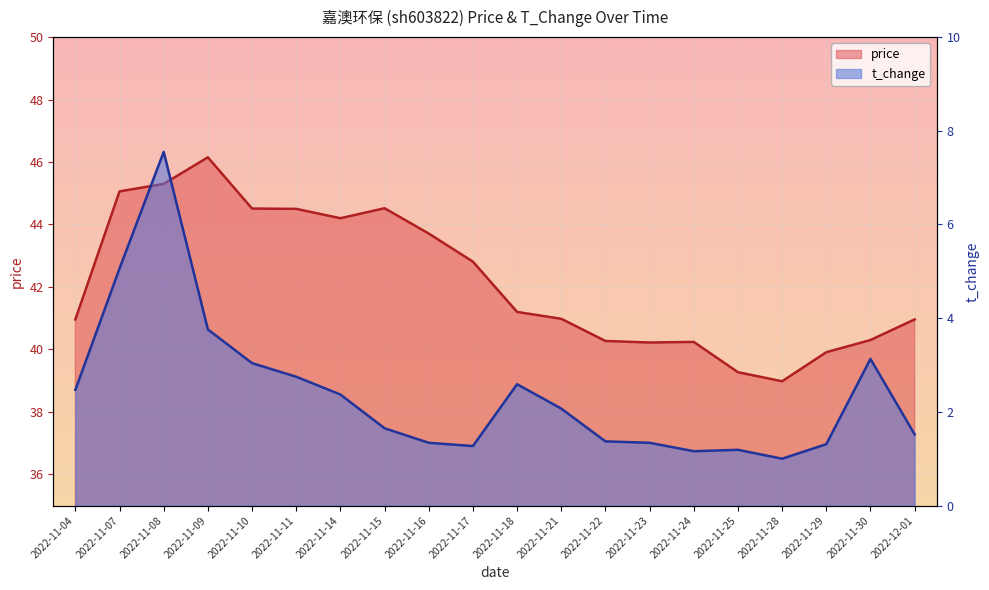

What is the difference between the highest and lowest values at 2022-11-14?

41.8